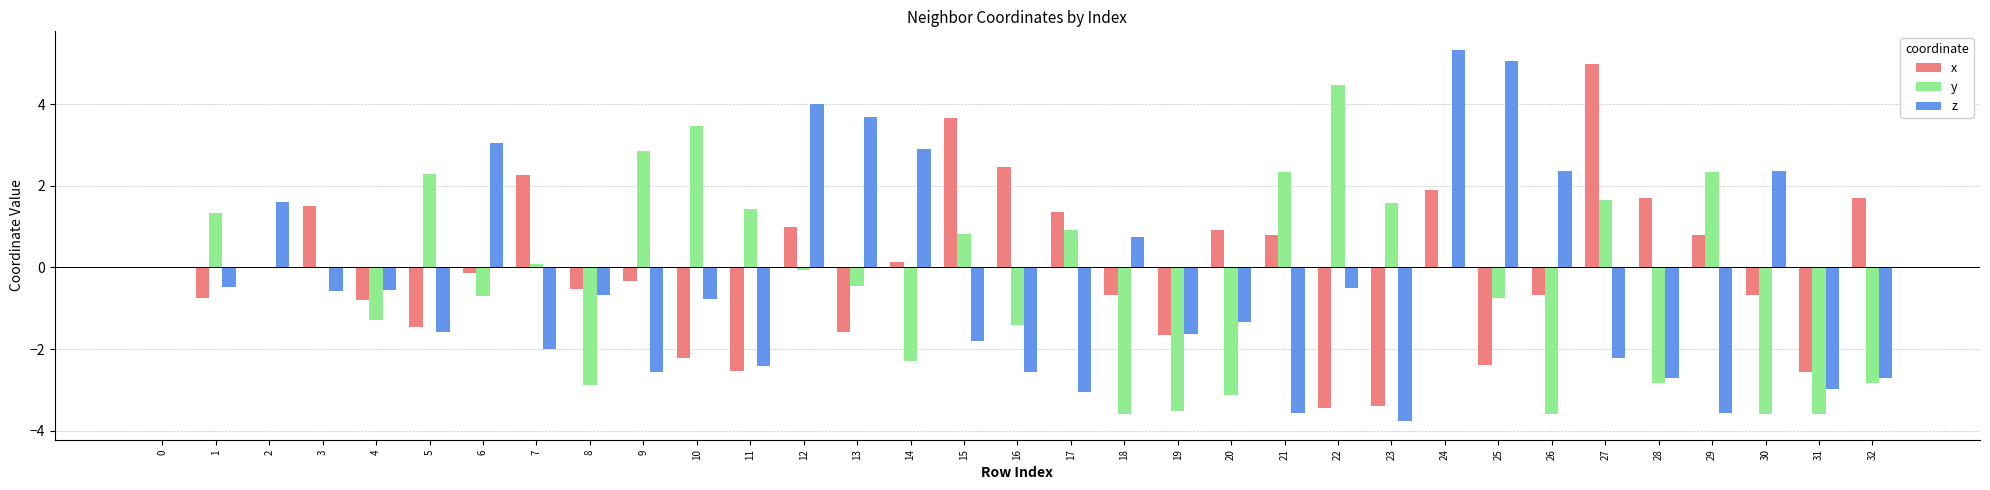

Is it true that y equals -0.7 at 6?

True